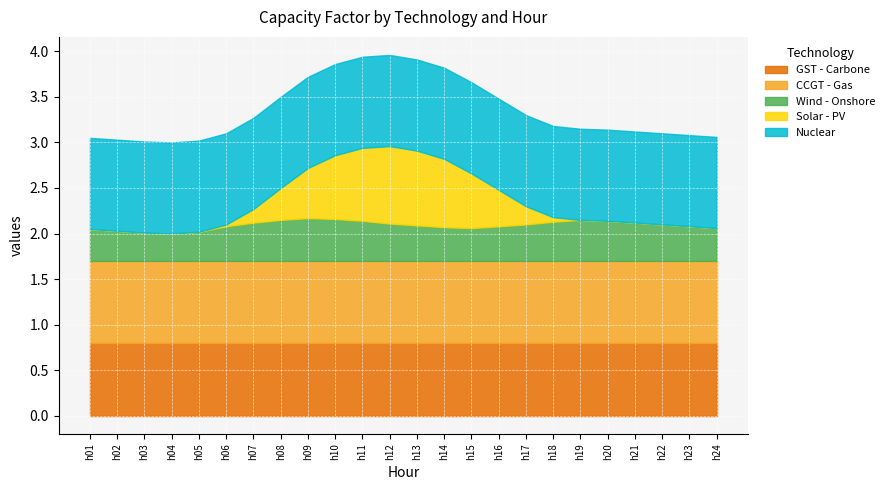

Reading right to left, extract all data points from this chart.

GST - Carbone: 0.8	0.8	0.8	0.8	0.8	0.8	0.8	0.8	0.8	0.8	0.8	0.8	0.8	0.8	0.8	0.8	0.8	0.8	0.8	0.8	0.8	0.8	0.8	0.8
CCGT - Gas: 0.9	0.9	0.9	0.9	0.9	0.9	0.9	0.9	0.9	0.9	0.9	0.9	0.9	0.9	0.9	0.9	0.9	0.9	0.9	0.9	0.9	0.9	0.9	0.9
Wind - Onshore: 0.4	0.4	0.4	0.4	0.4	0.5	0.4	0.4	0.4	0.4	0.4	0.4	0.4	0.4	0.5	0.5	0.5	0.4	0.4	0.3	0.3	0.3	0.3	0.3
Solar - PV: 0.0	0.0	0.0	0.0	0.0	0.0	0.1	0.2	0.4	0.6	0.8	0.8	0.8	0.8	0.7	0.6	0.3	0.1	0.0	0.0	0.0	0.0	0.0	0.0
Nuclear: 1.0	1.0	1.0	1.0	1.0	1.0	1.0	1.0	1.0	1.0	1.0	1.0	1.0	1.0	1.0	1.0	1.0	1.0	1.0	1.0	1.0	1.0	1.0	1.0